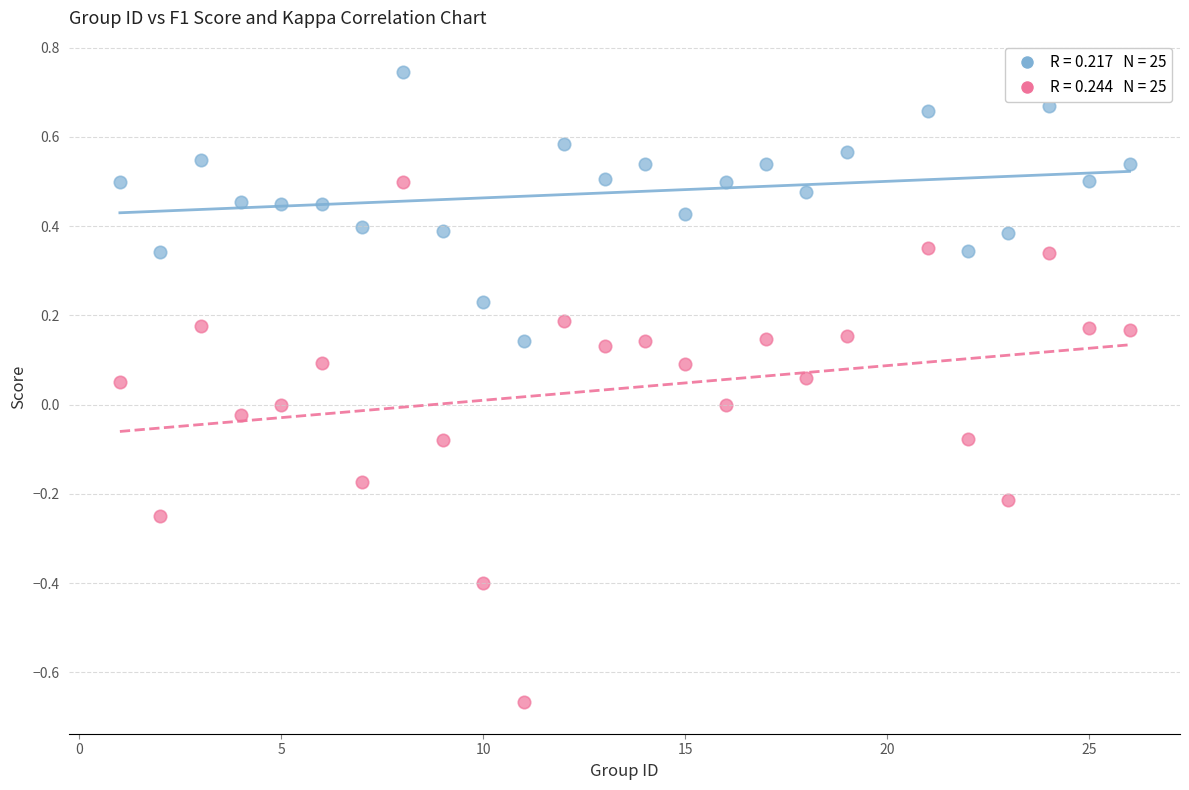

Across all data points, what is the range of Y values (max minus min)?

1.4